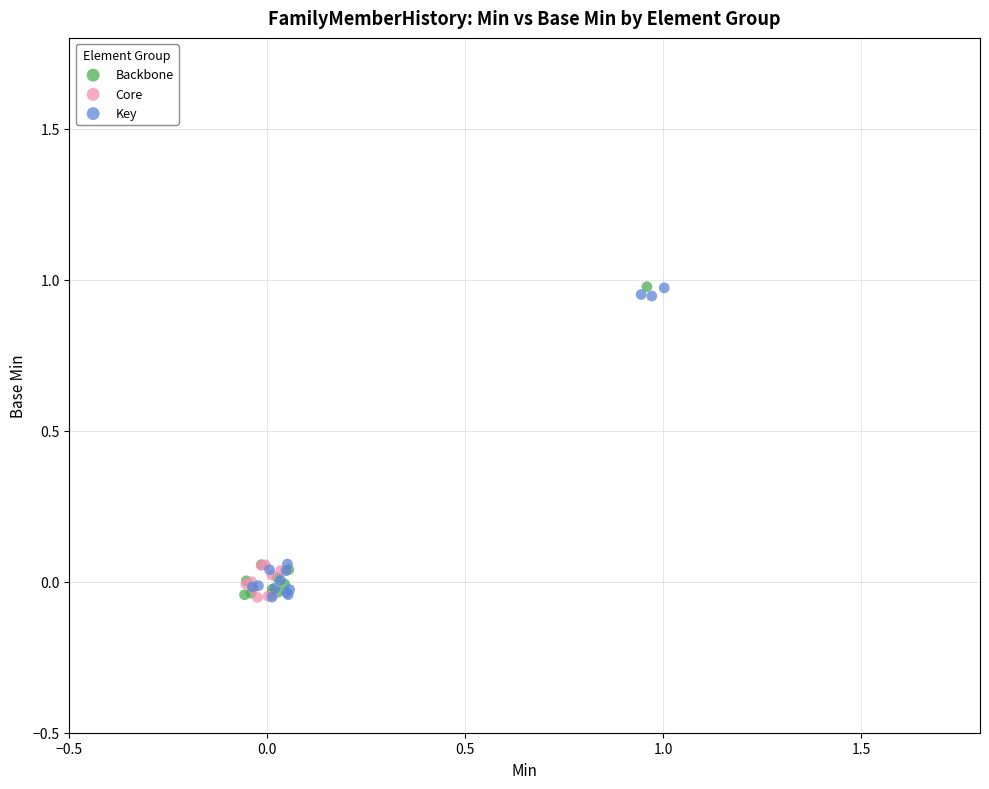

What are all the series names shown in the legend?

Backbone, Core, Key